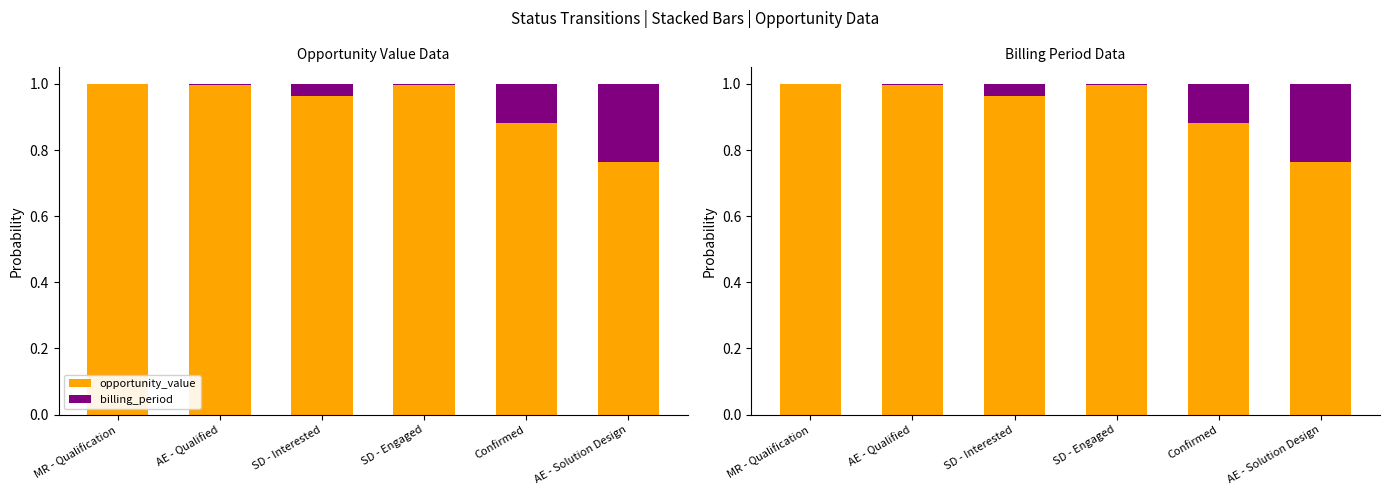

At which label is opportunity_value closest to 0?

AE - Solution Design